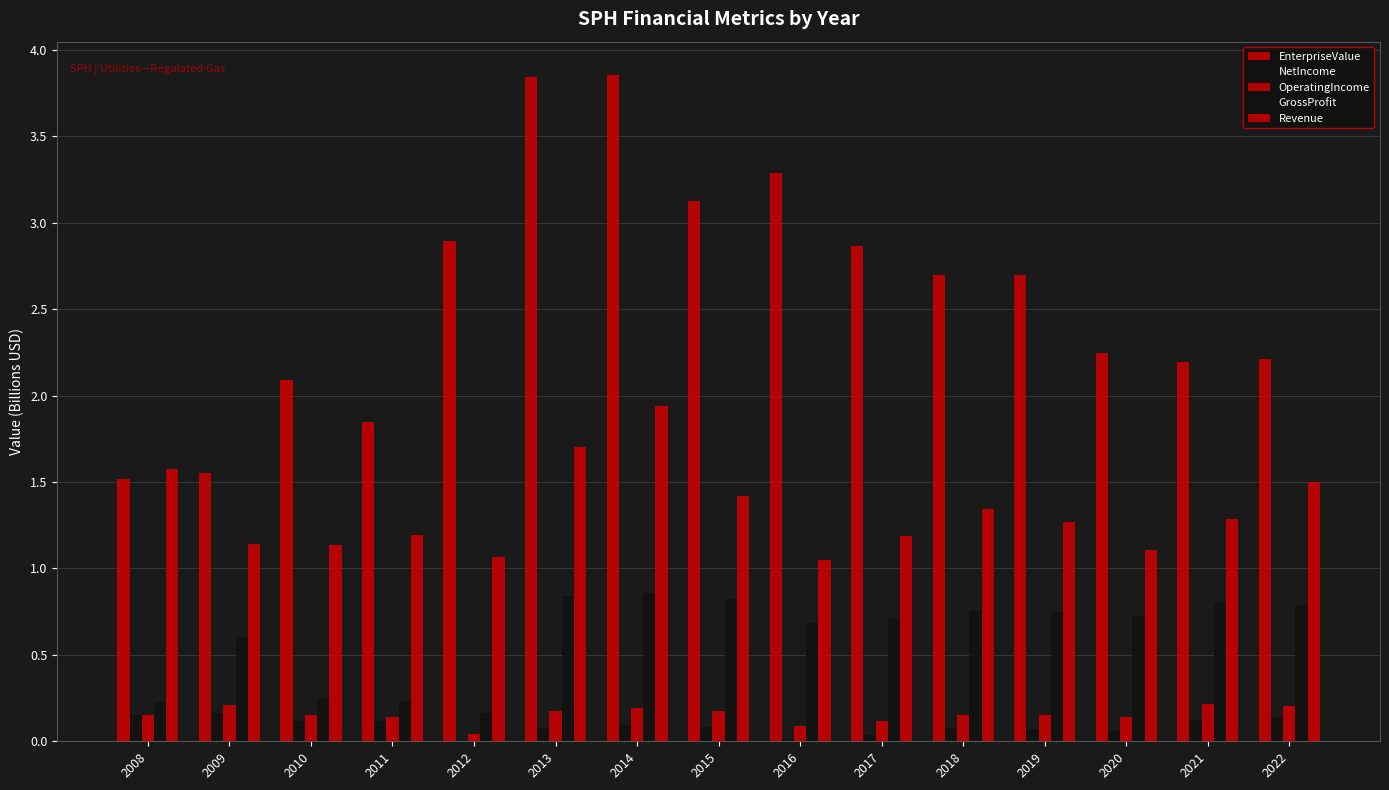

How many groups of bars are there?

15